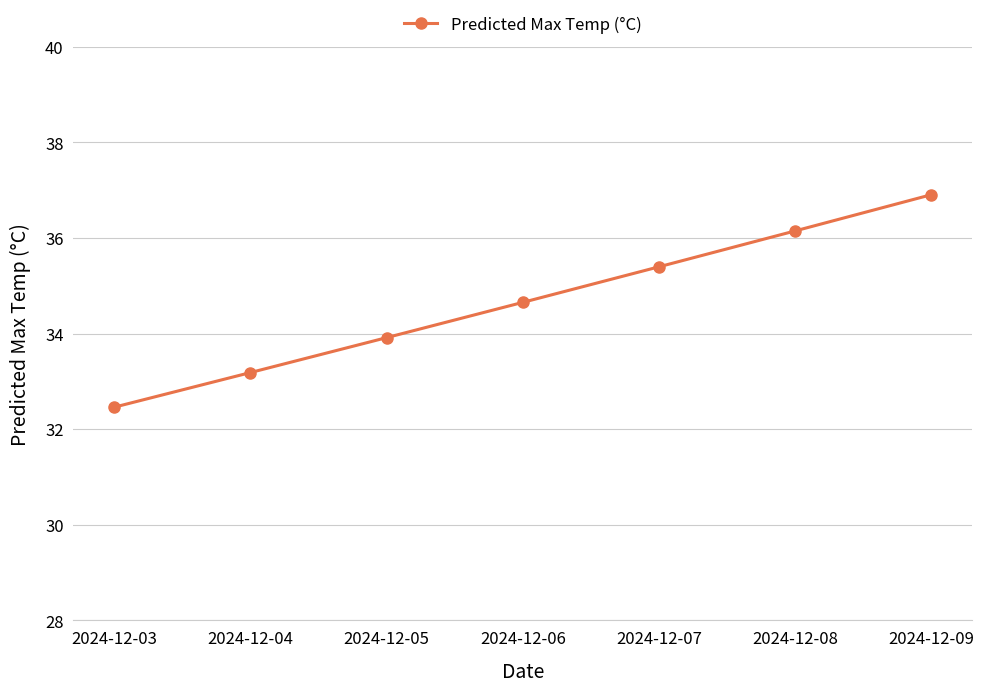

How many lines are shown in the chart?

1